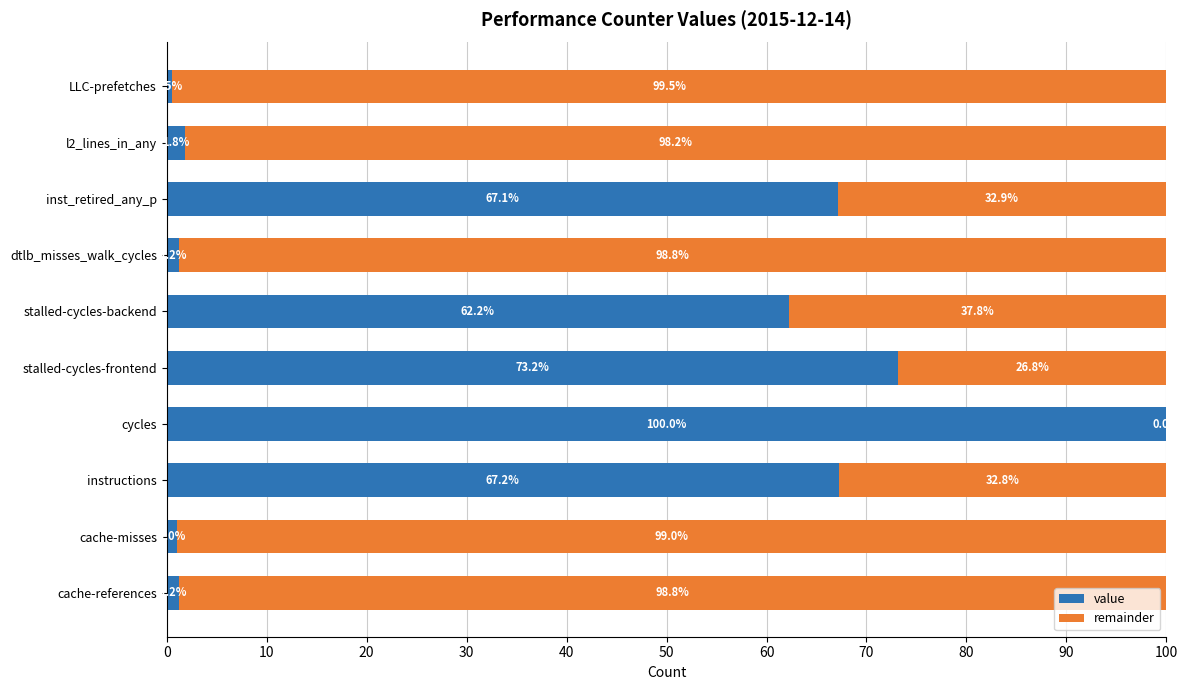

What is the approximate value of value at cache-misses?

1.0